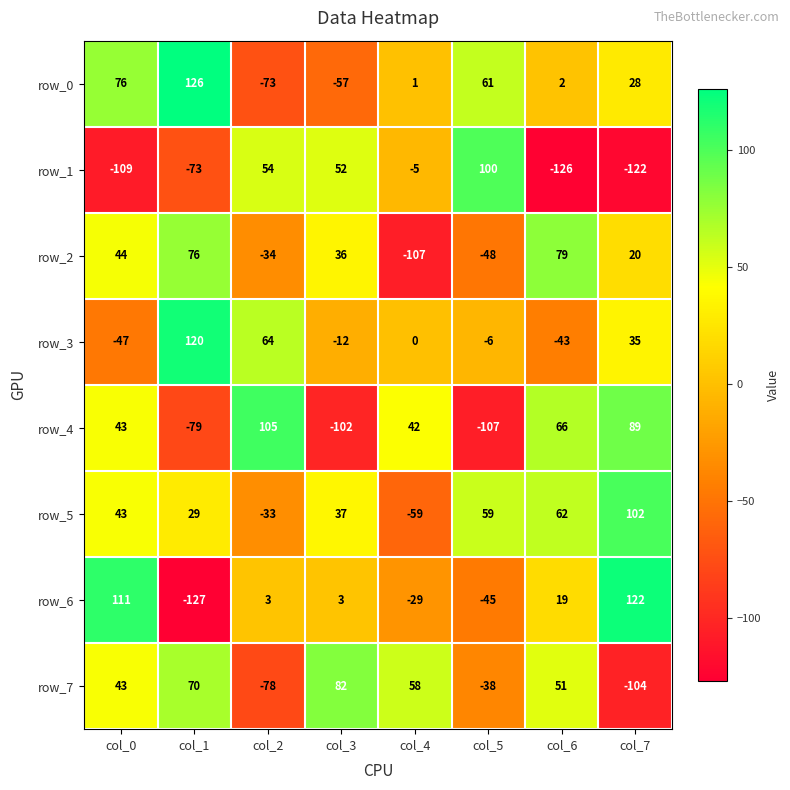

Between col_0 and col_6, which series saw the biggest shift?

row_6